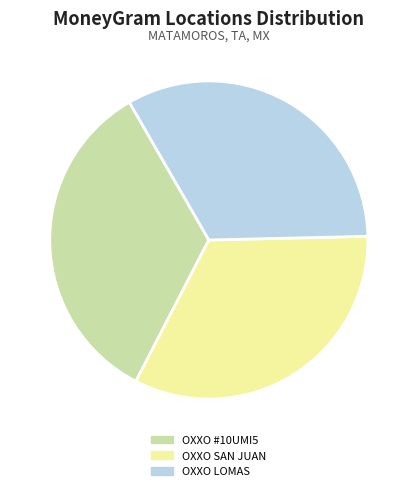

Is there a majority slice in this chart?

No